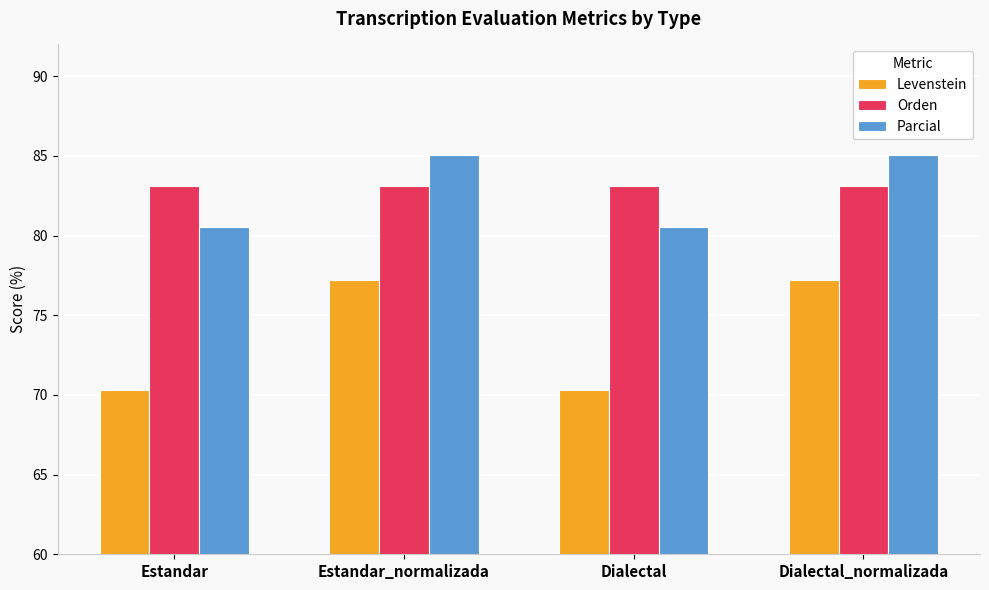

What is the label of the 3rd bar from the right?

Estandar_normalizada